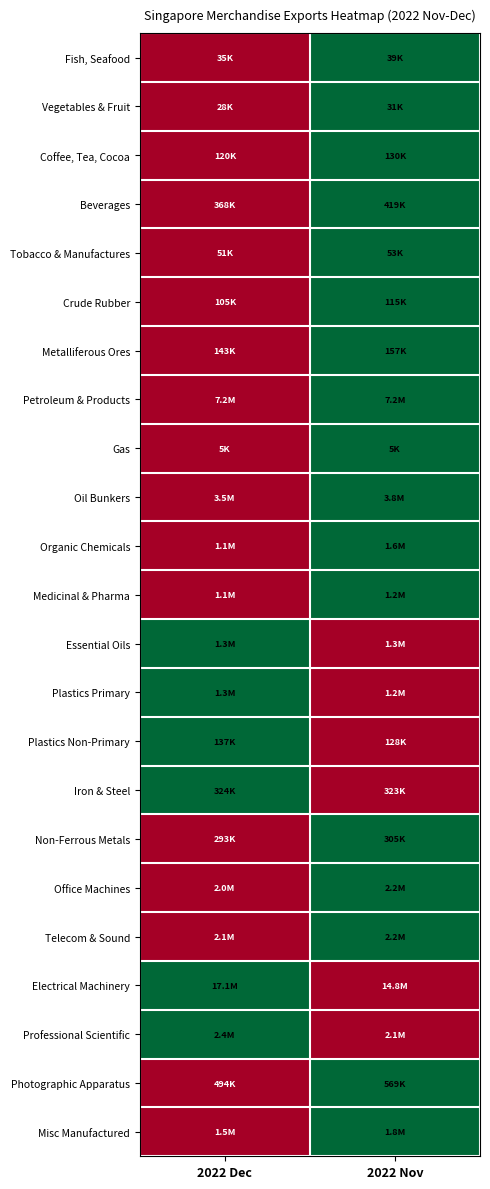

Reading right to left, extract all data points from this chart.

Fish, Seafood: 2022 Nov=1	2022 Dec=0
Vegetables & Fruit: 2022 Nov=1	2022 Dec=0
Coffee, Tea, Cocoa: 2022 Nov=1	2022 Dec=0
Beverages: 2022 Nov=1	2022 Dec=0
Tobacco & Manufactures: 2022 Nov=1	2022 Dec=0
Crude Rubber: 2022 Nov=1	2022 Dec=0
Metalliferous Ores: 2022 Nov=1	2022 Dec=0
Petroleum & Products: 2022 Nov=1	2022 Dec=0
Gas: 2022 Nov=1	2022 Dec=0
Oil Bunkers: 2022 Nov=1	2022 Dec=0
Organic Chemicals: 2022 Nov=1	2022 Dec=0
Medicinal & Pharma: 2022 Nov=1	2022 Dec=0
Essential Oils: 2022 Nov=0	2022 Dec=1
Plastics Primary: 2022 Nov=0	2022 Dec=1
Plastics Non-Primary: 2022 Nov=0	2022 Dec=1
Iron & Steel: 2022 Nov=0	2022 Dec=1
Non-Ferrous Metals: 2022 Nov=1	2022 Dec=0
Office Machines: 2022 Nov=1	2022 Dec=0
Telecom & Sound: 2022 Nov=1	2022 Dec=0
Electrical Machinery: 2022 Nov=0	2022 Dec=1
Professional Scientific: 2022 Nov=0	2022 Dec=1
Photographic Apparatus: 2022 Nov=1	2022 Dec=0
Misc Manufactured: 2022 Nov=1	2022 Dec=0